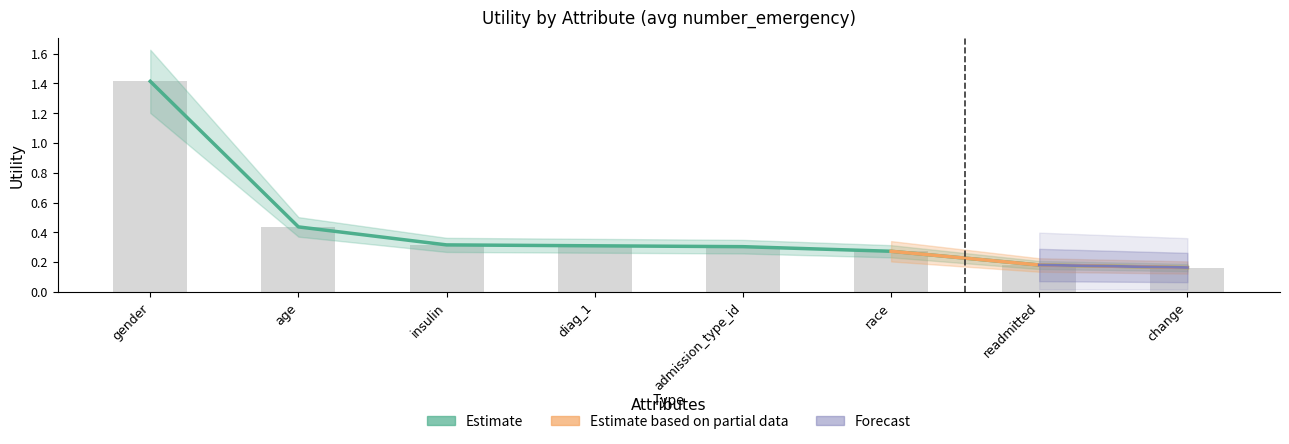

Does the chart contain stacked bars?

No